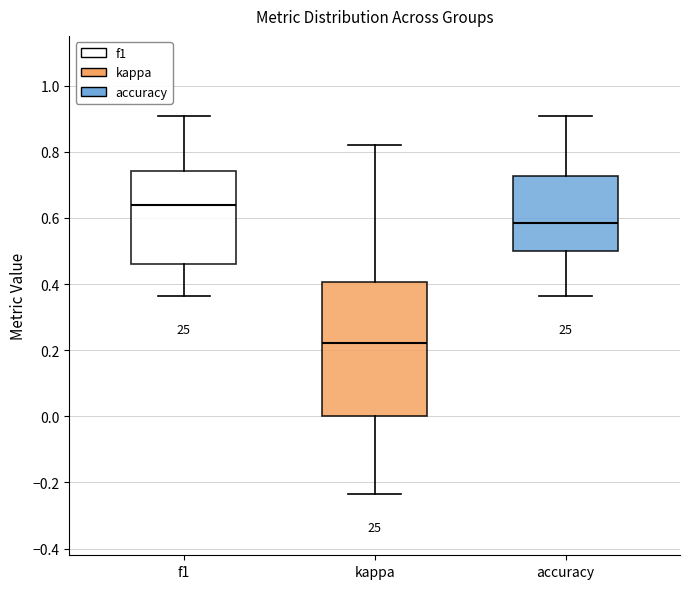

Reading left to right, transcribe this box plot: for each box, give where its median line is, the range the box spans, and where its two whiskers end, as read against the y-axis. The values are not printed on the chart, so give them approximately, as read against the axis.

f1: median 0.64, box 0.46 to 0.74, whiskers 0.36 to 0.90
kappa: median 0.22, box 0.00 to 0.40, whiskers -0.24 to 0.82
accuracy: median 0.58, box 0.50 to 0.72, whiskers 0.36 to 0.90